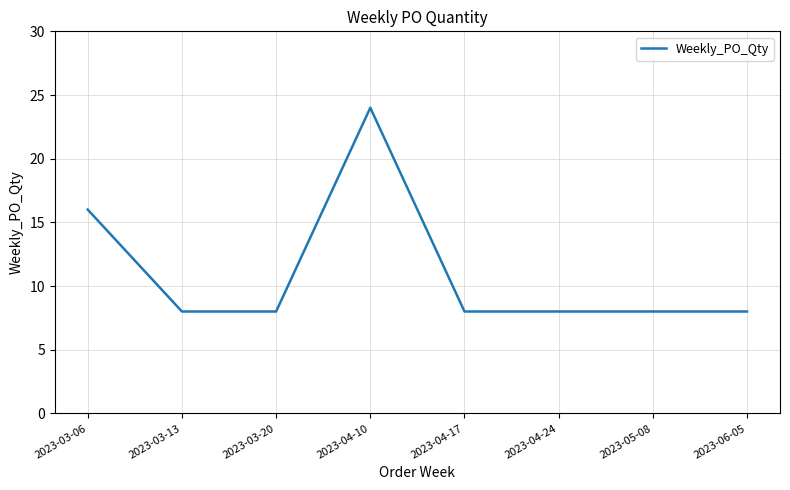

How many values are between 8 and 16?

7